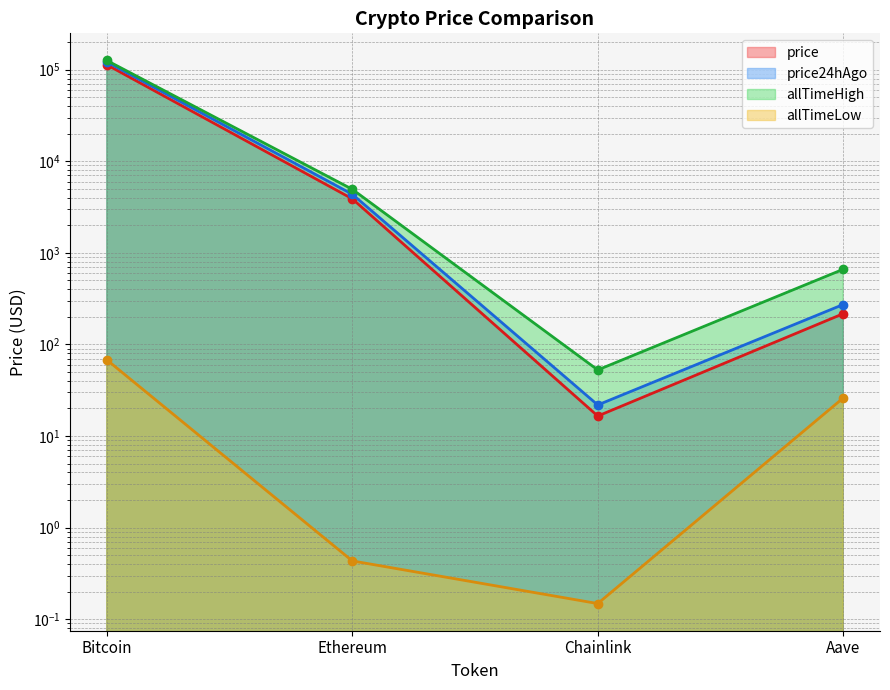

What is the difference between the maximum and minimum values in the price series?

113110.5